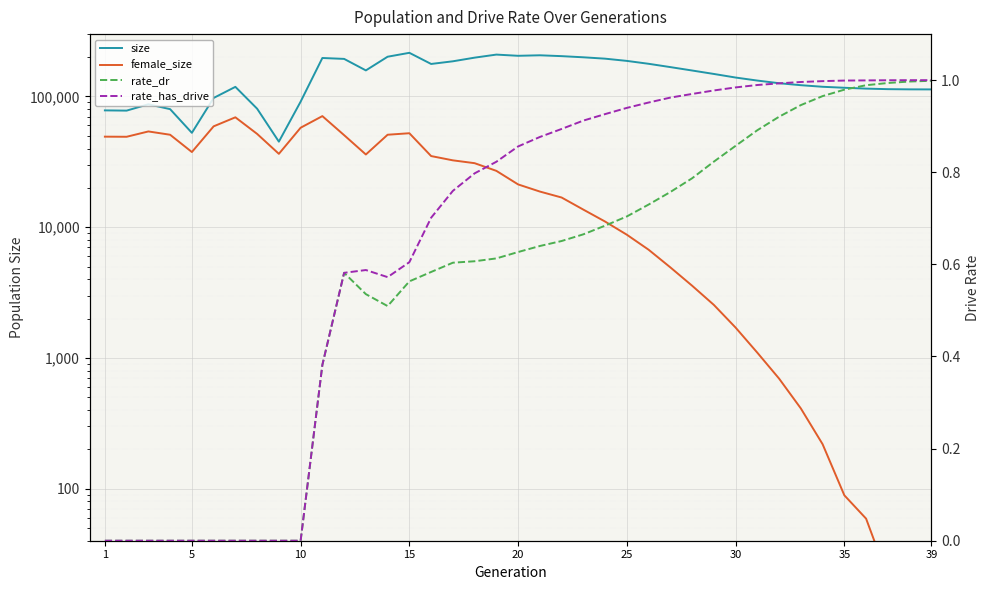

How many values in the size series are below 139607?

19